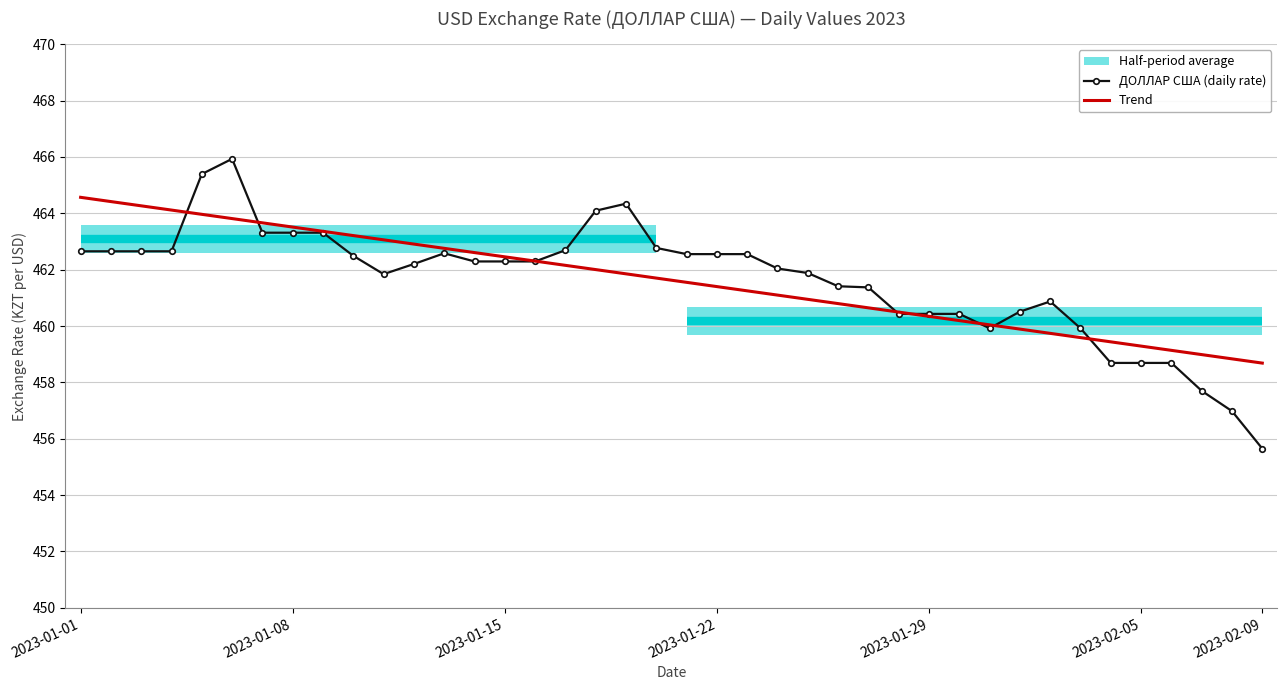

At which label does ДОЛЛАР США (daily rate) reach its minimum?

2023-02-09